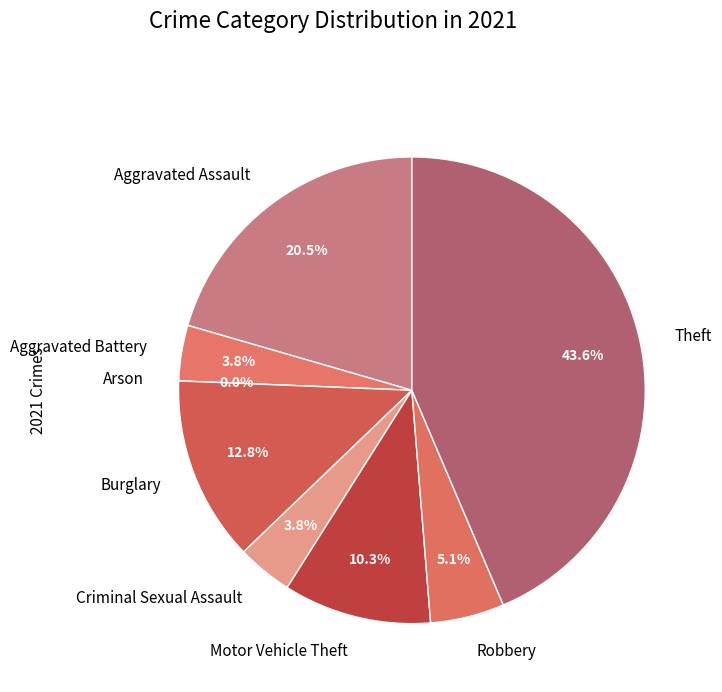

Is there a majority slice in this chart?

No